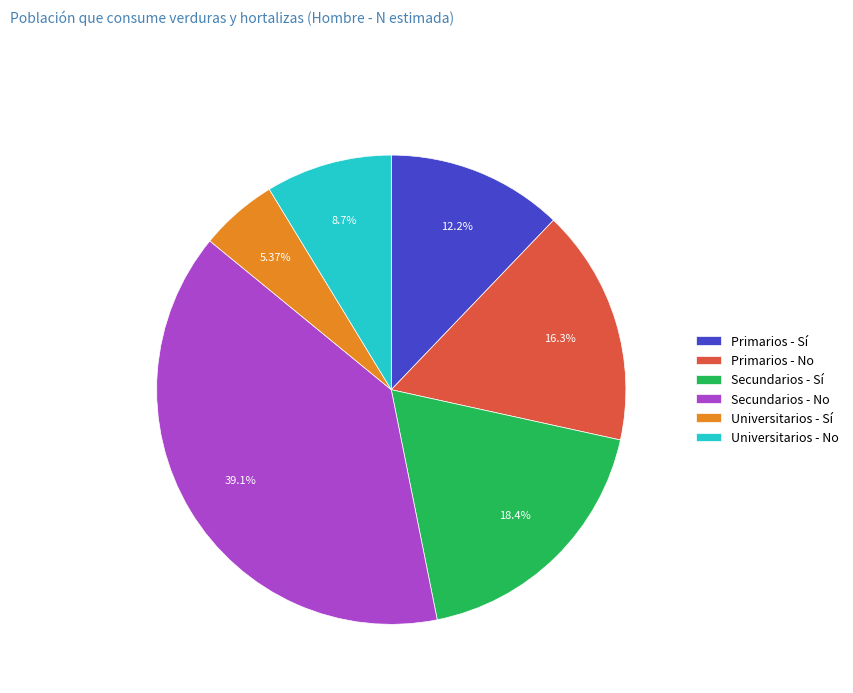

Is the sum of Primarios - No and Primarios - Sí greater than half?

No